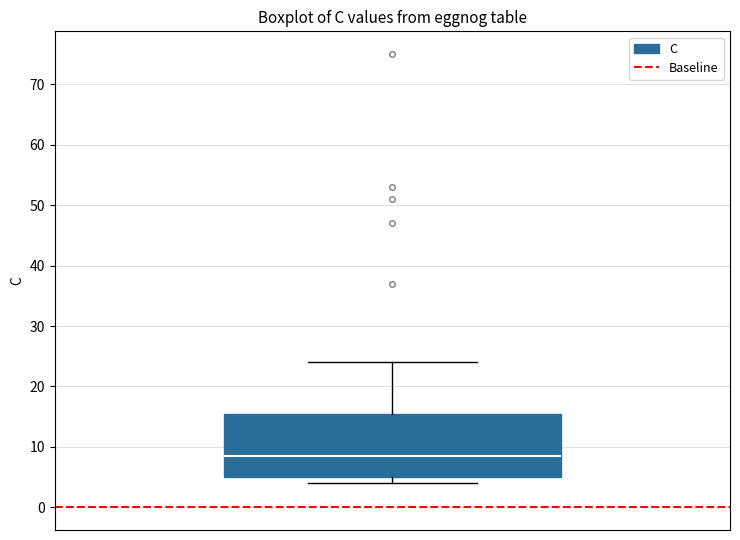

Read this box plot against the y-axis: the position of the median line, the range covered by the box, and the ends of both whiskers. The values are not printed on the chart, so give them approximately, as read against the axis.

median 9, box 5 to 16, whiskers 4 to 24